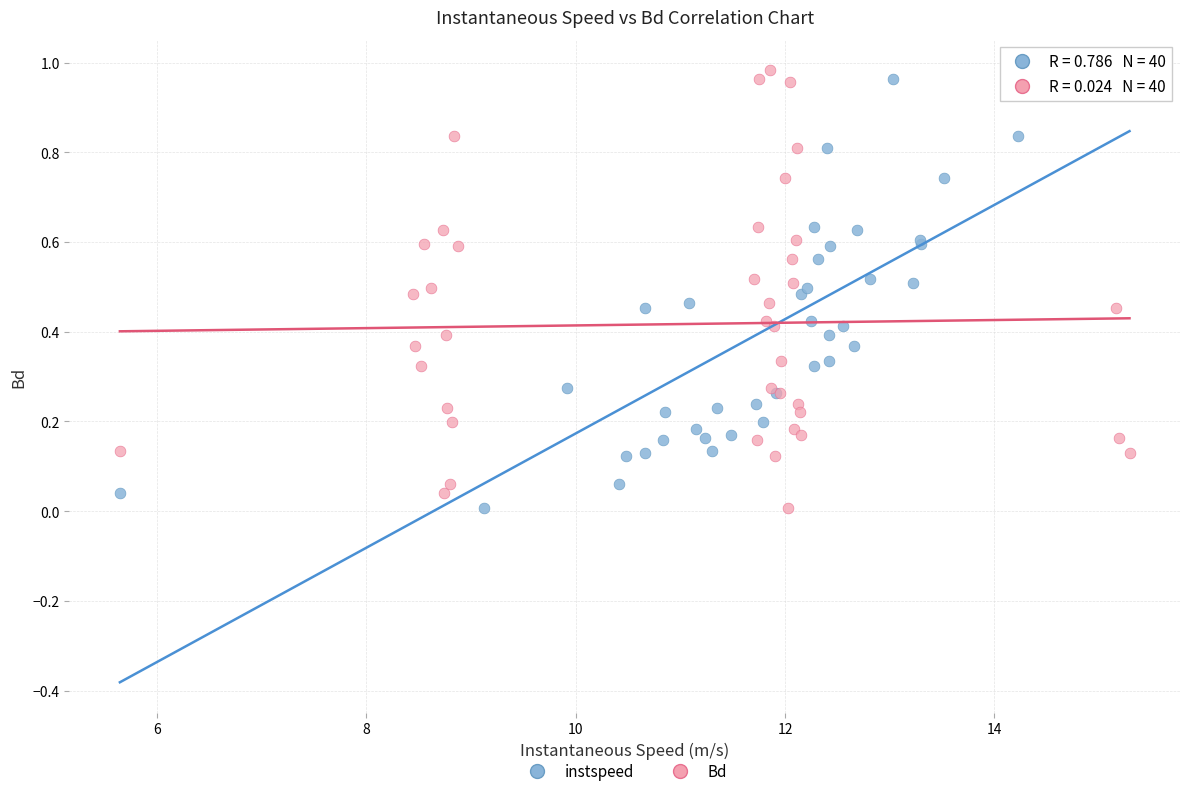

What are all the series names shown in the legend?

instspeed, Bd